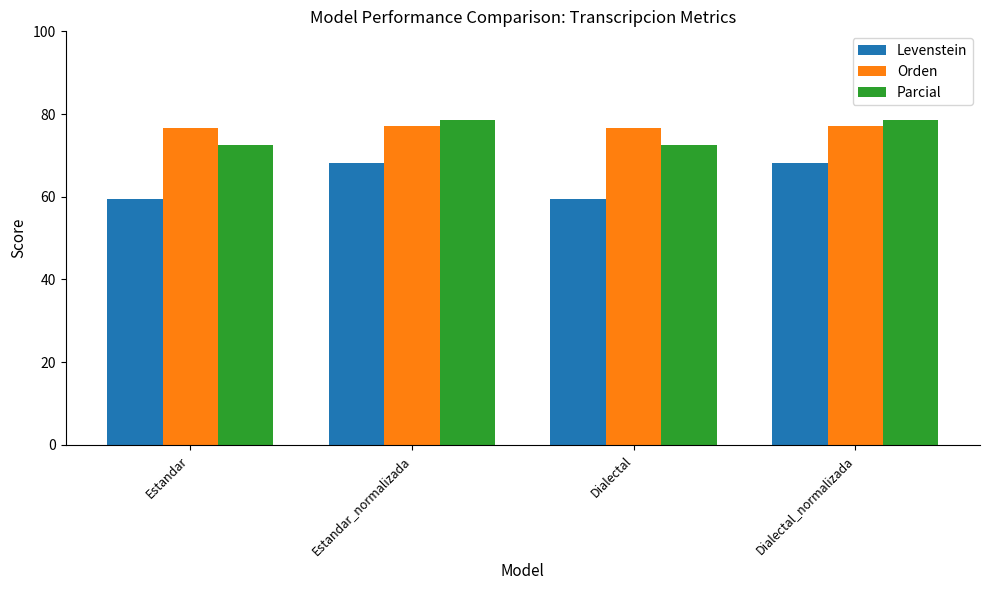

What is the total value across all series at Dialectal?

208.7